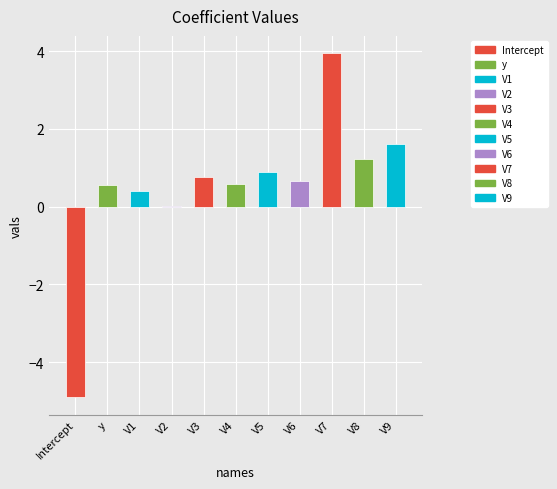

What is the average value?

0.5